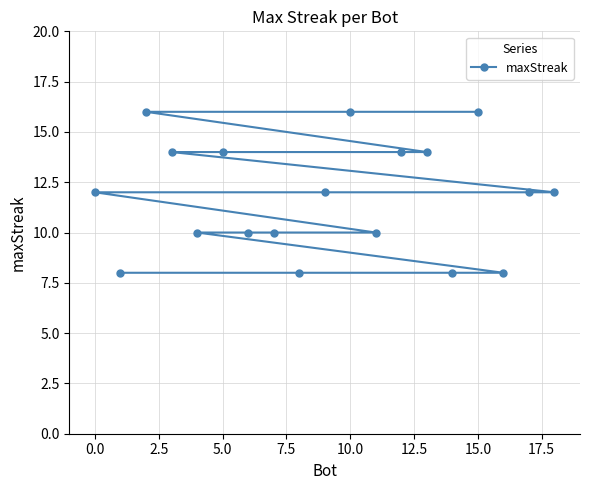

Reading right to left, transcribe all the data shown in this chart.

12	12	8	16	8	14	14	10	16	12	8	10	10	14	10	14	16	8	12